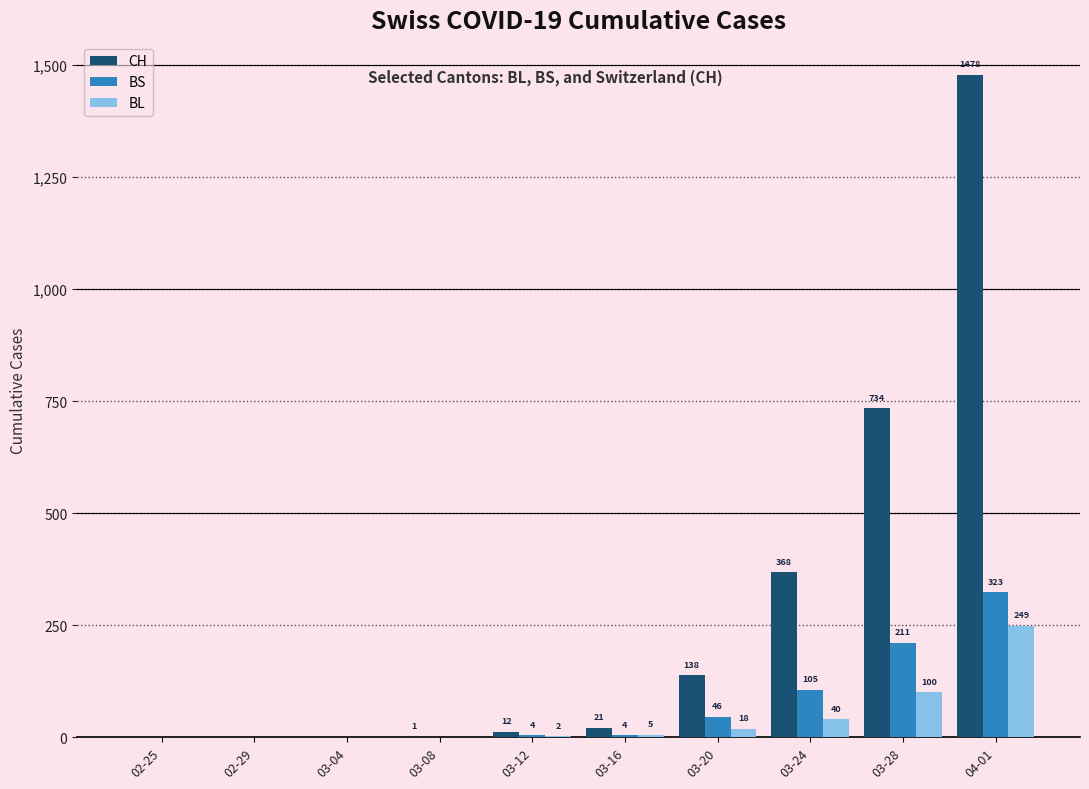

Which series has the largest range (max minus min)?

CH